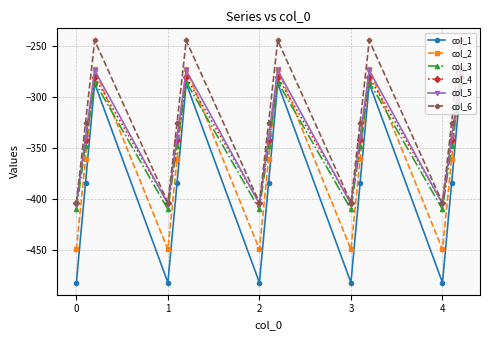

Reading left to right, transcribe all the data shown in this chart.

col_1: -482.0	-384.6	-287.1	-482.0	-384.6	-287.1	-482.0	-384.6	-287.1	-482.0	-384.6	-287.1	-482.0	-384.6	-287.1
col_2: -449.5	-361.1	-272.7	-449.5	-361.1	-272.7	-449.5	-361.1	-272.7	-449.5	-361.1	-272.7	-449.5	-361.1	-272.7
col_3: -410.3	-347.9	-285.5	-410.3	-347.9	-285.5	-410.3	-347.9	-285.5	-410.3	-347.9	-285.5	-410.3	-347.9	-285.5
col_4: -404.4	-342.7	-281.0	-404.4	-342.7	-281.0	-404.4	-342.7	-281.0	-404.4	-342.7	-281.0	-404.4	-342.7	-281.0
col_5: -404.9	-339.6	-274.4	-404.9	-339.6	-274.4	-404.9	-339.6	-274.4	-404.9	-339.6	-274.4	-404.9	-339.6	-274.4
col_6: -403.8	-325.7	-245.0	-403.8	-325.7	-245.0	-403.8	-325.7	-245.0	-403.8	-325.7	-245.0	-403.8	-325.7	-245.0